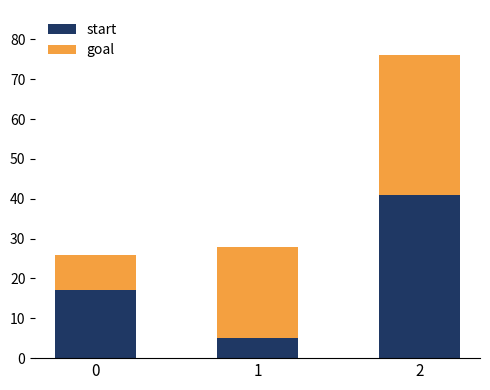

What is the sum of the start values at 0 and 2?

58